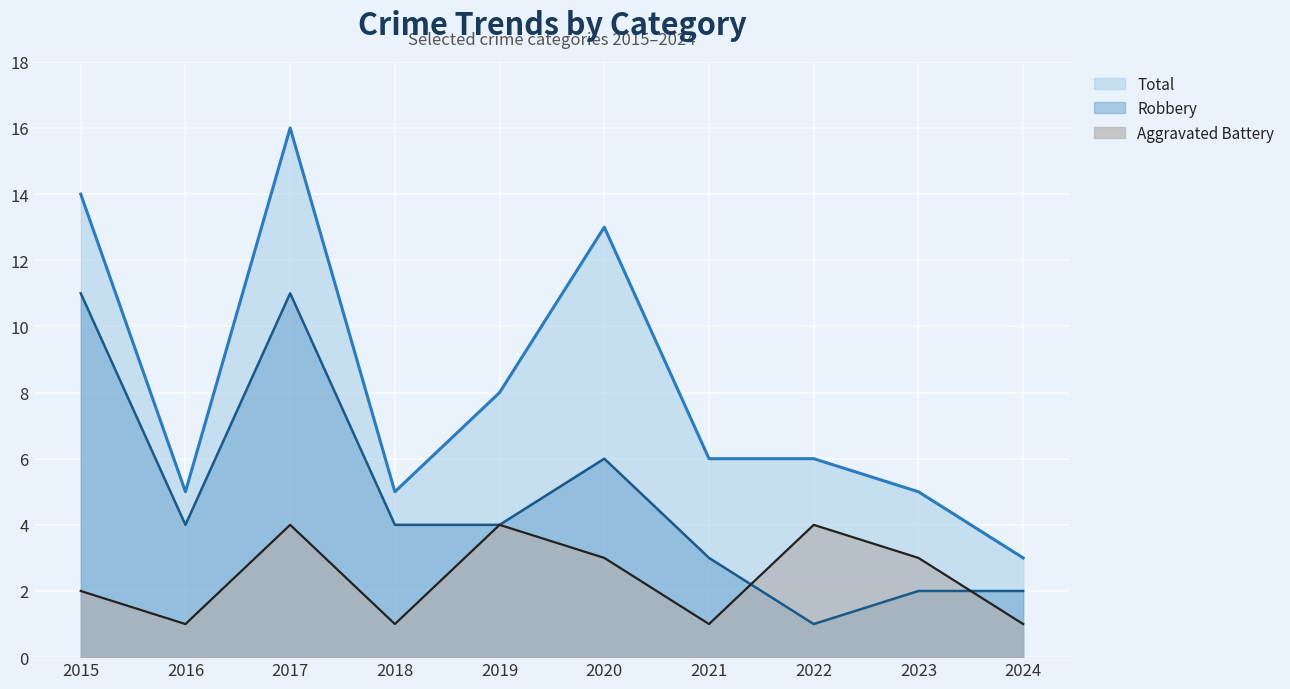

At which category is the sum across all series the highest?

2017